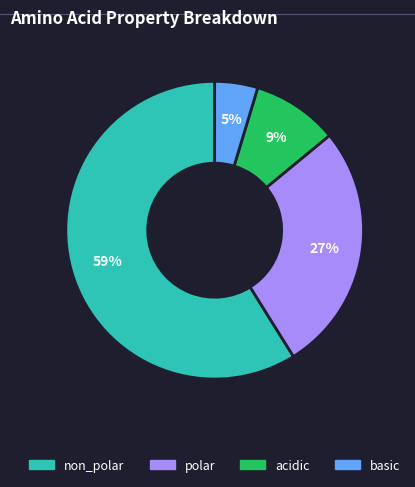

To the nearest percent, what is the difference between the largest and smallest slice percentages?

54%